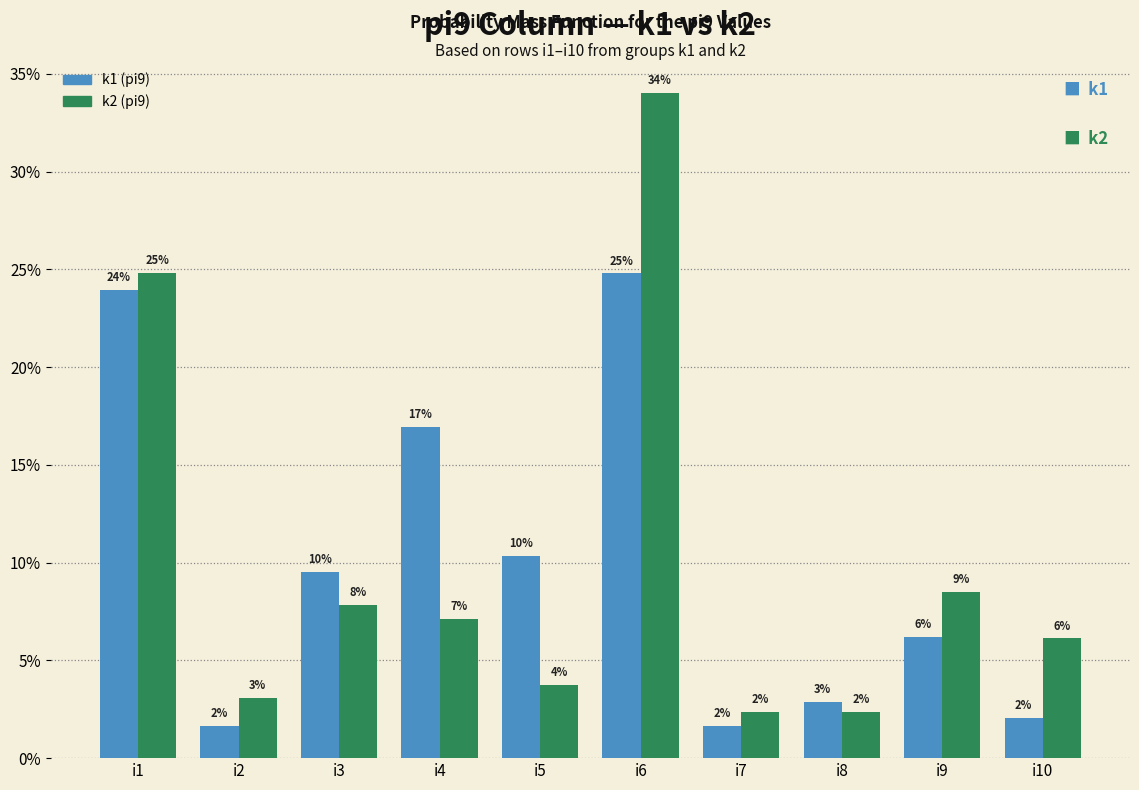

How many bars are there in each group?

2